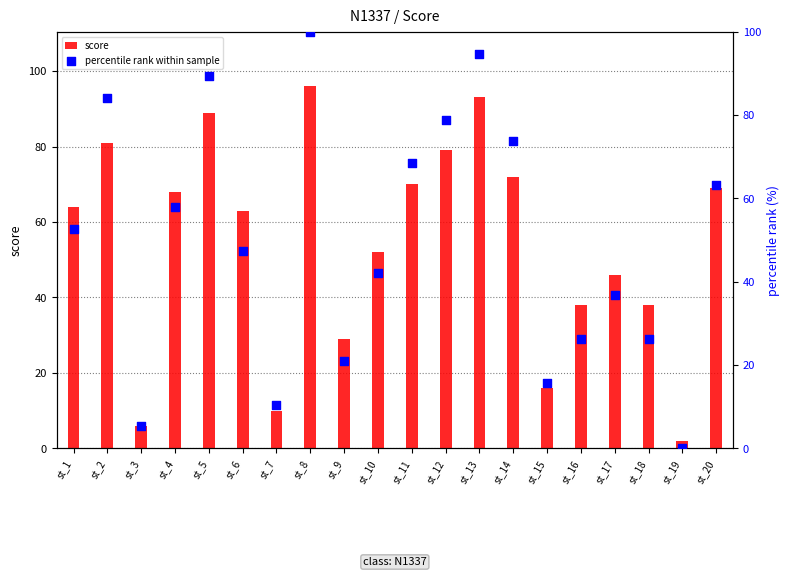

At which category is the sum across all series the highest?

st_8